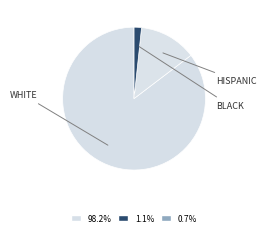

How many segments does this pie chart have?

3